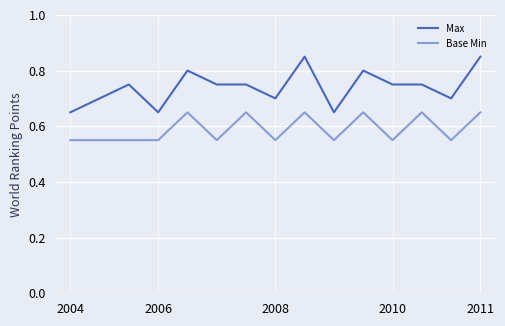

Is this an area chart (filled region under the line)?

No